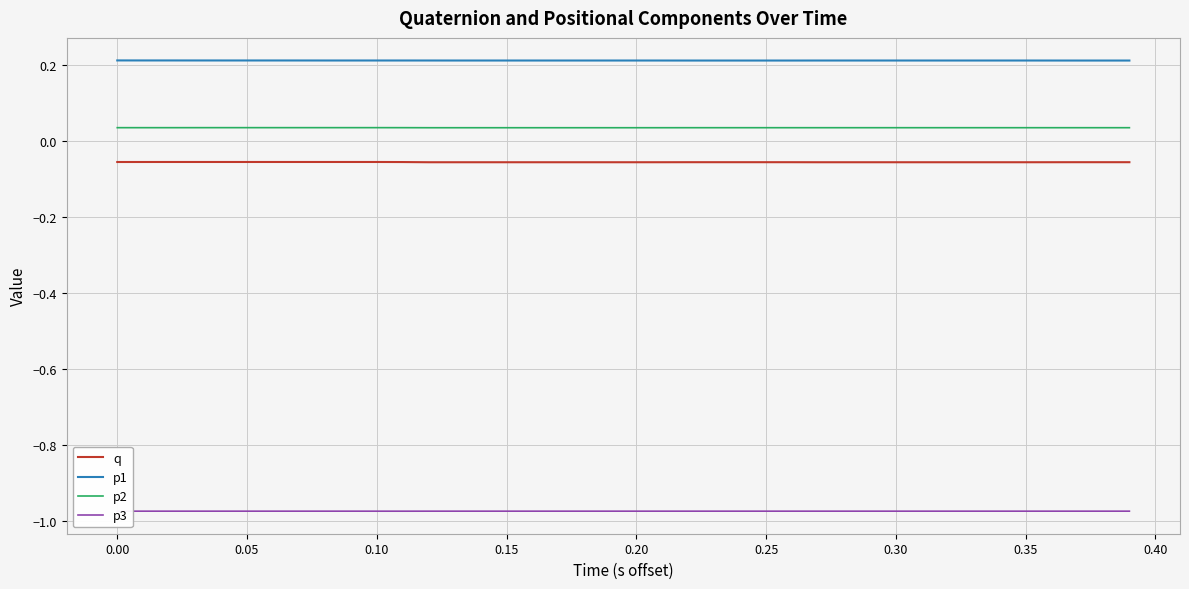

True or false: q and p2 cross at least once.

False